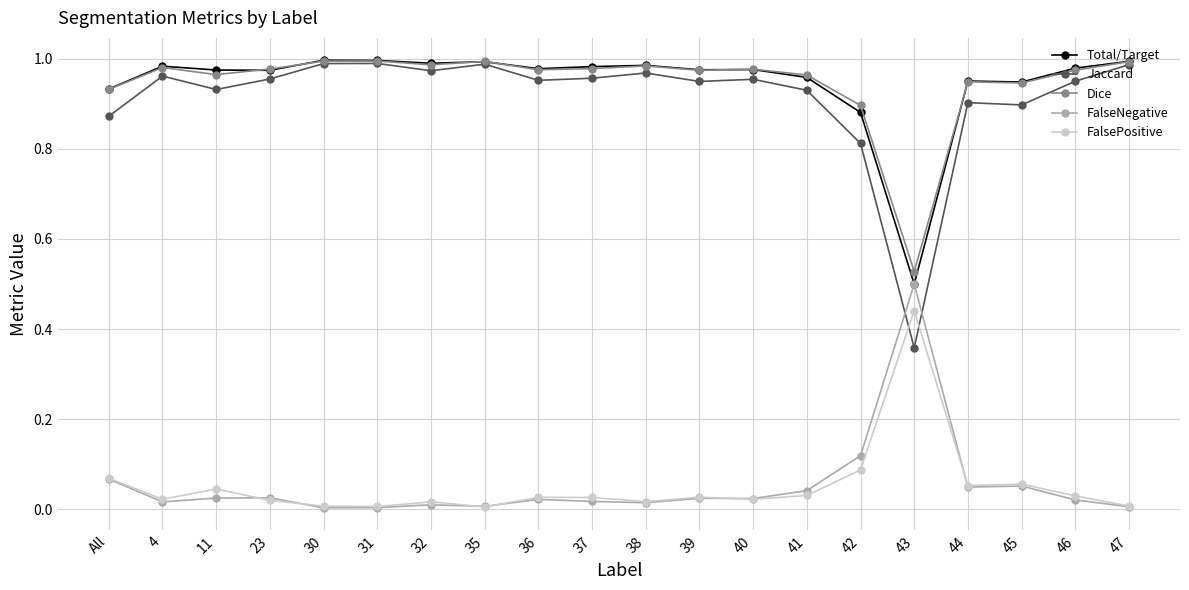

True or false: FalseNegative has a value of 0.0 at 30.

True